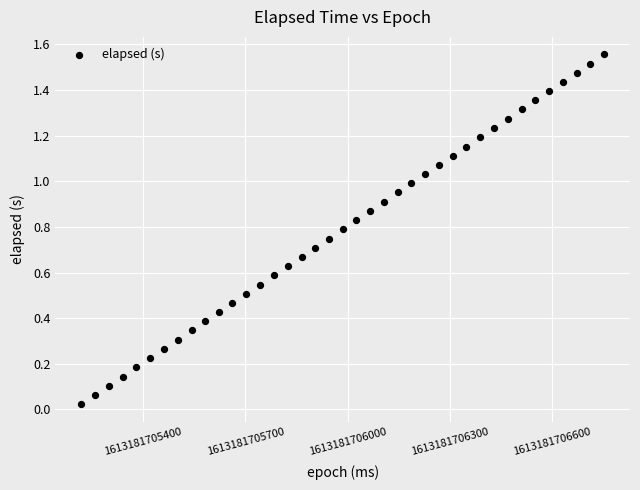

What is the range of X values (max minus min)?

1533.0